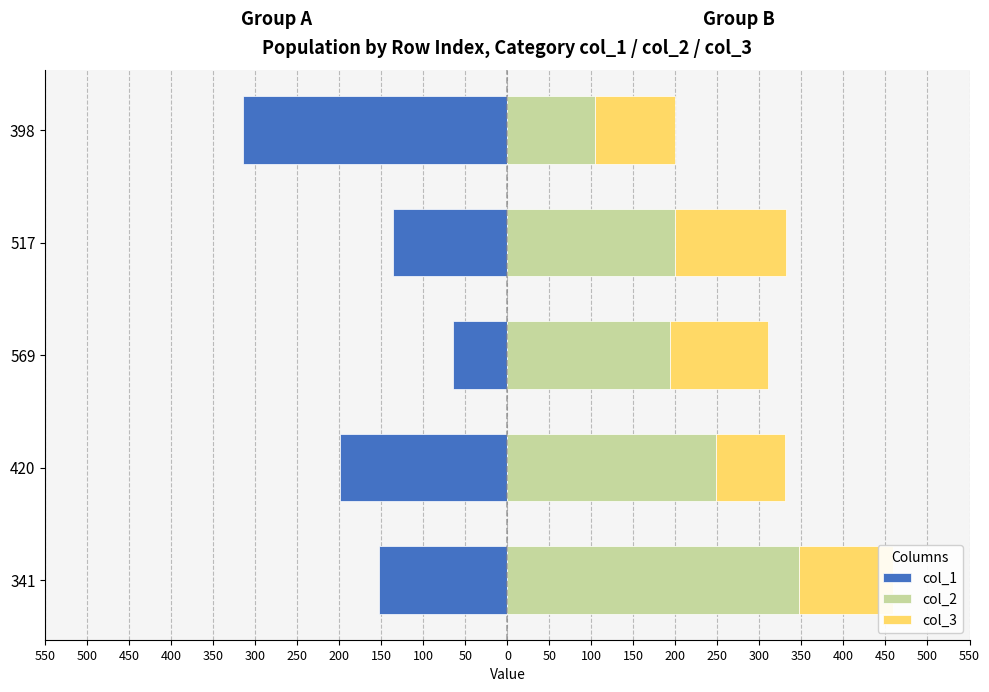

Which series changed the most between 569 and 398?

col_1